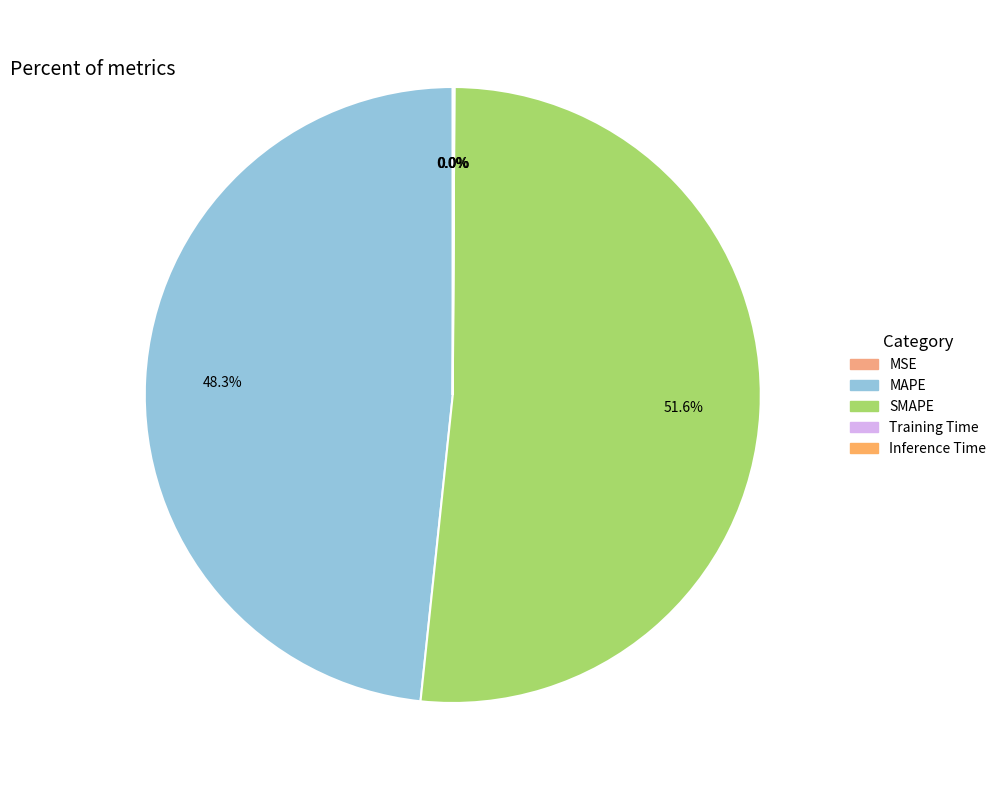

How much of the chart is everything except MAPE?

51.7%